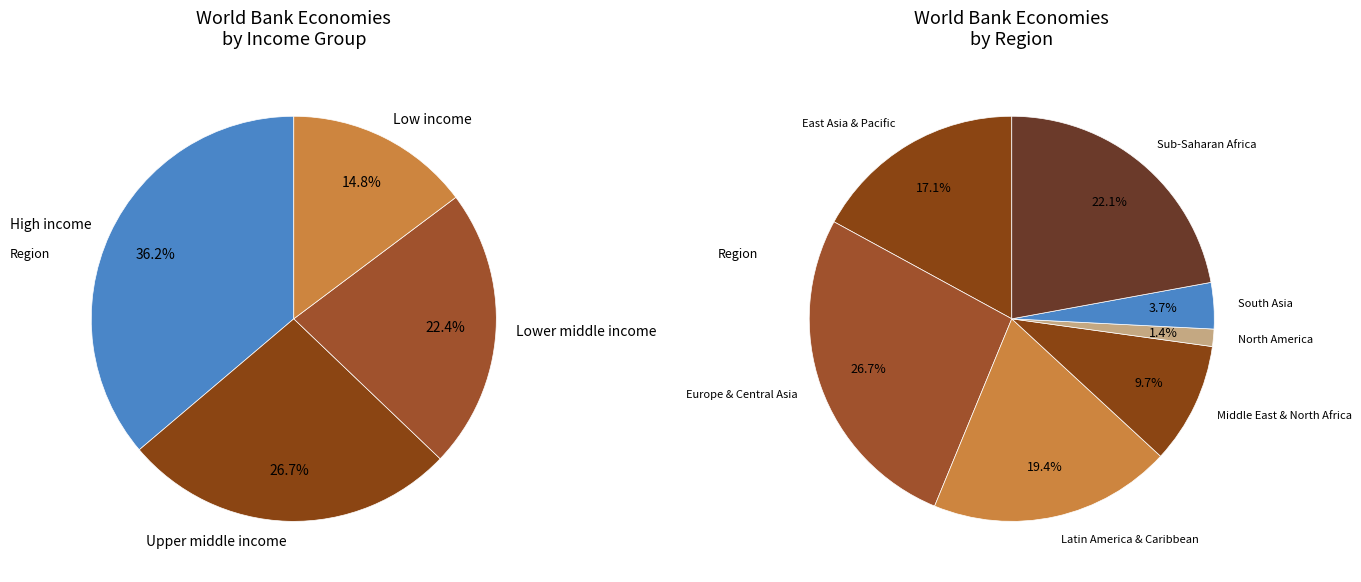

Does Europe & Central Asia represent more than half of the total?

No